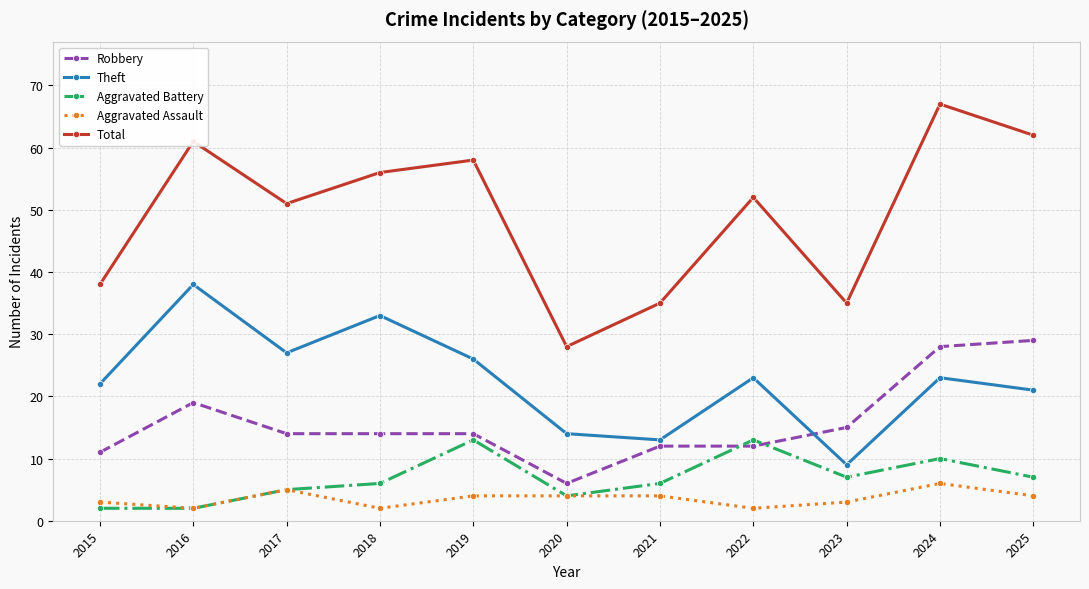

Where does the Total series first go above 52?

2016